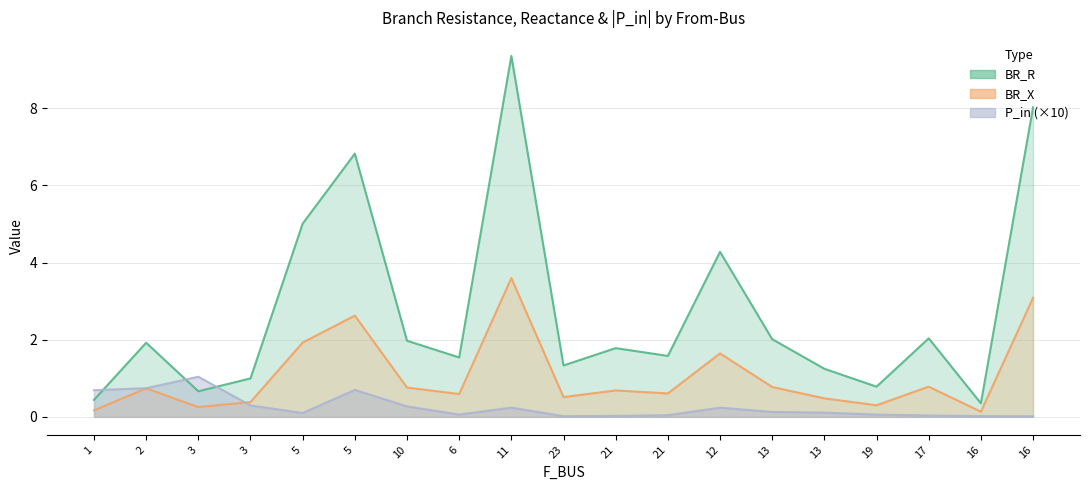

At which category does the chart reach its peak across all series?

11